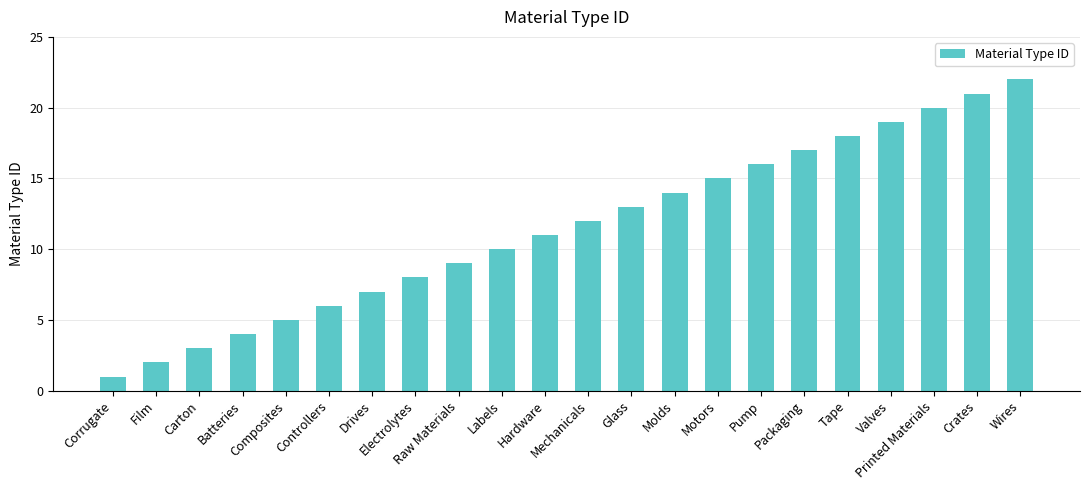

What is the label of the 3rd bar from the left?

Carton